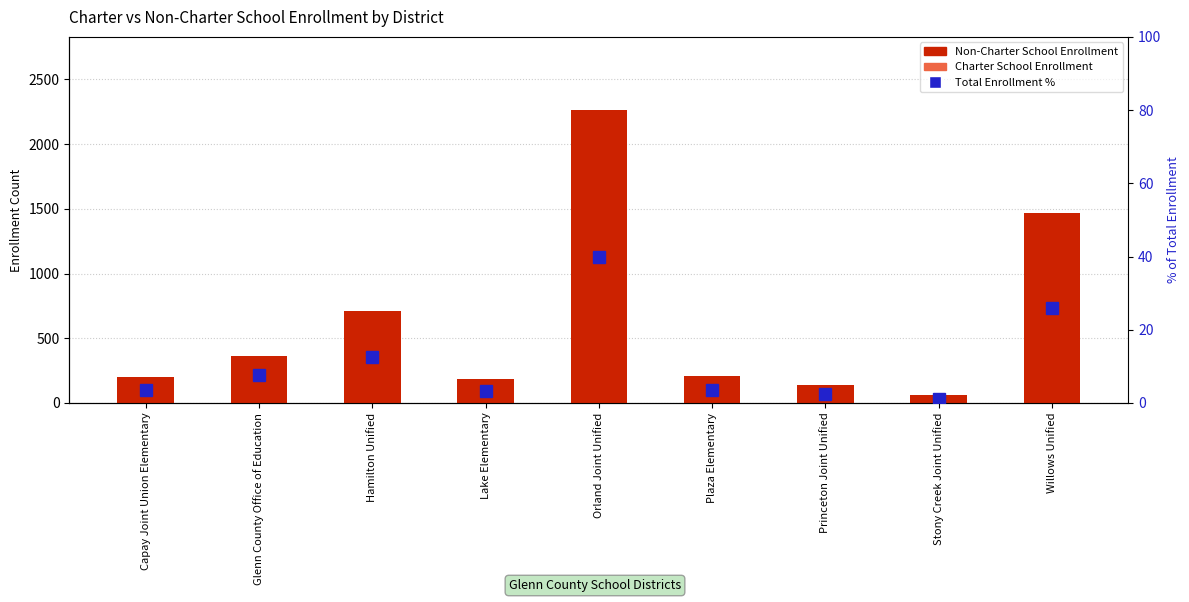

What are all the series names shown in the legend?

Non-Charter School Enrollment, Charter School Enrollment, Total Enrollment %